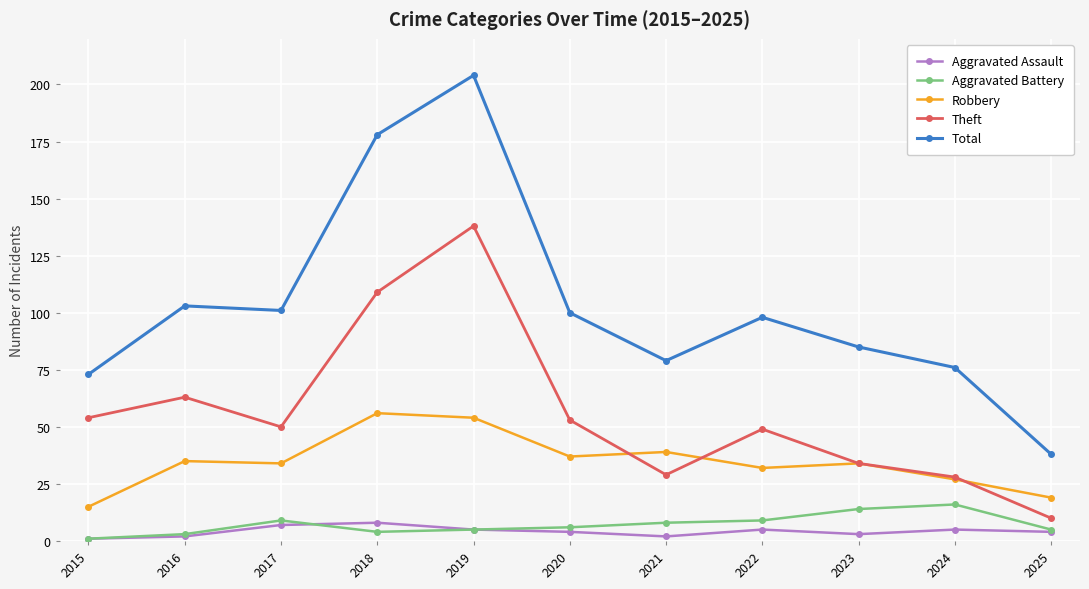

True or false: Total and Theft intersect in this chart.

False